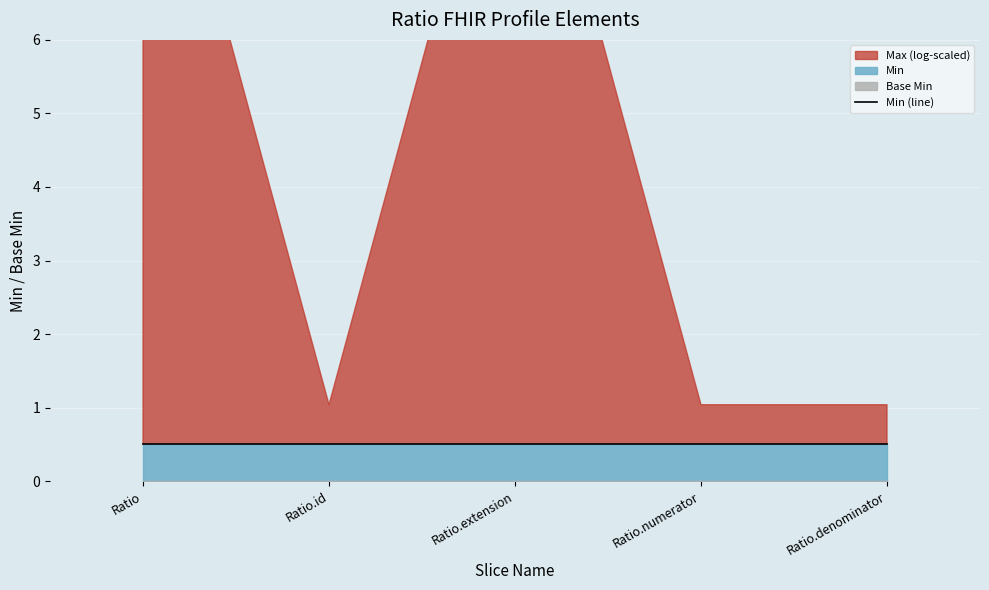

What position from the right is Ratio.denominator?

1